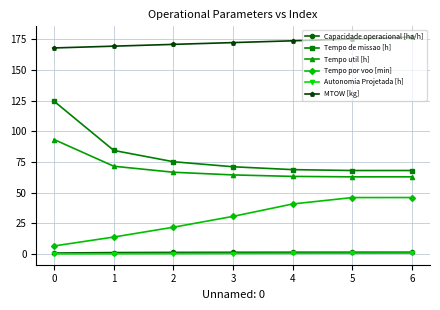

What is the greatest value displayed?

176.7